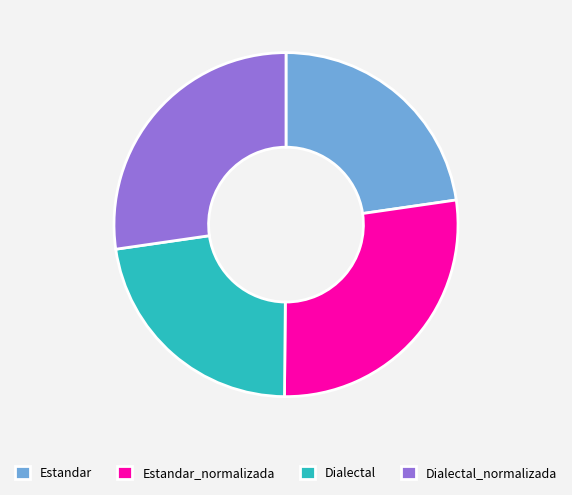

The Dialectal_normalizada slice represents 17% of the pie. True or false?

False